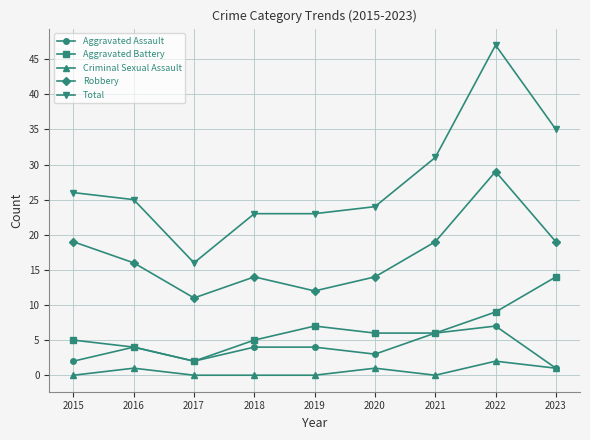

What is the spread (max minus min) of values at 2022?

45